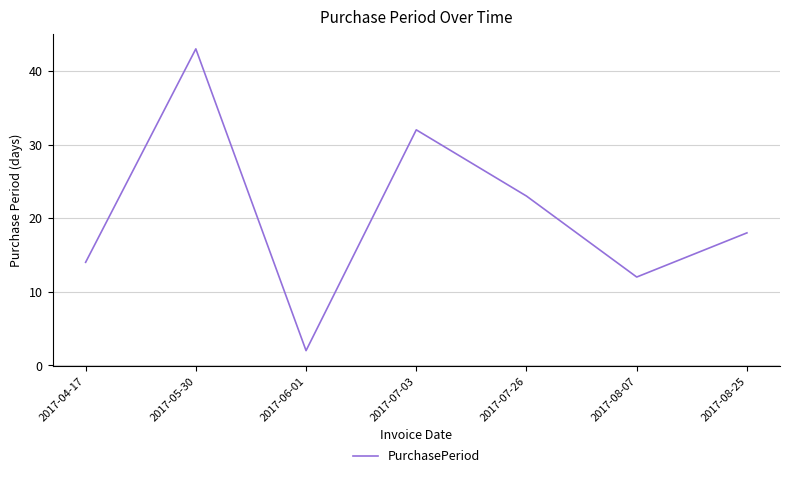

How many lines are shown in the chart?

1